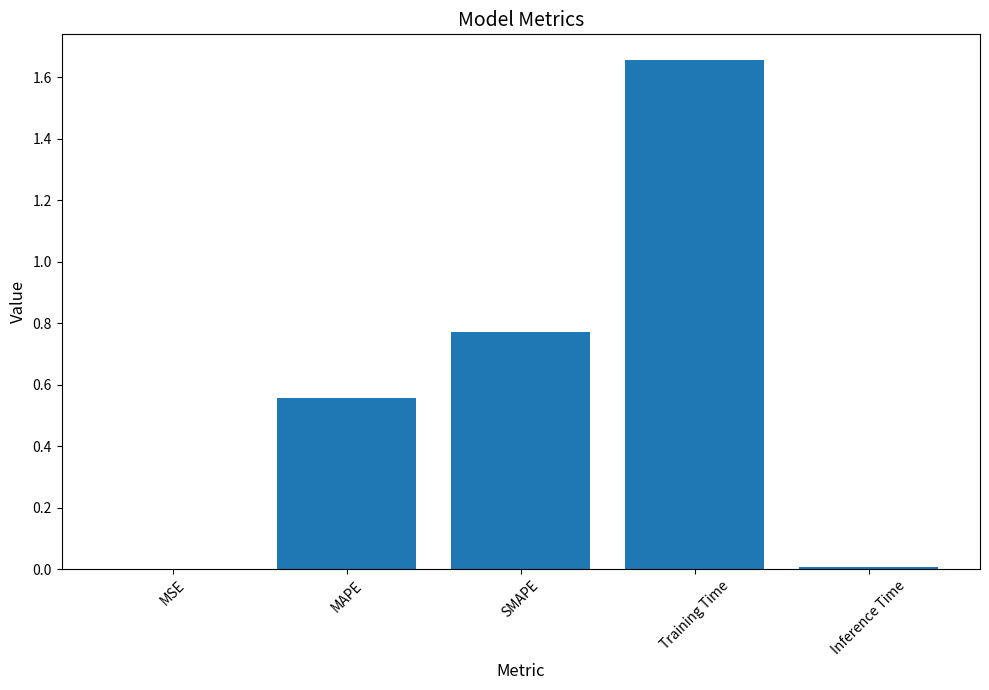

What is the sum of all values?

3.0